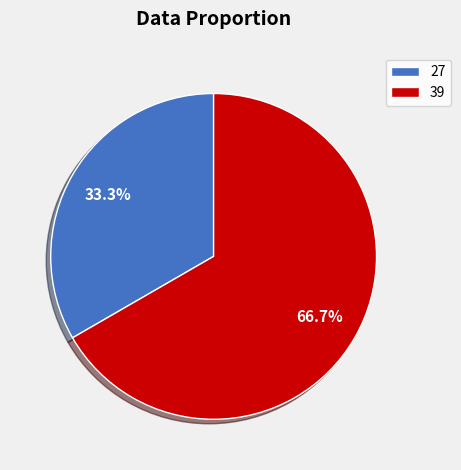

Which slice is the smallest?

27